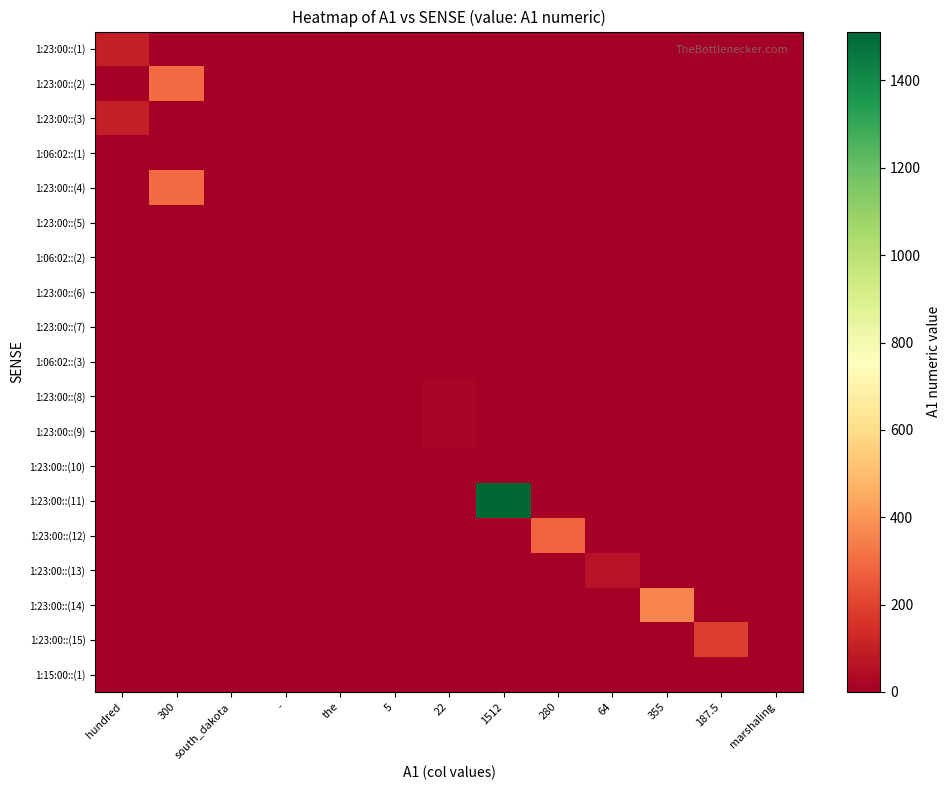

What is the difference between the highest and lowest values at 280?

280.0